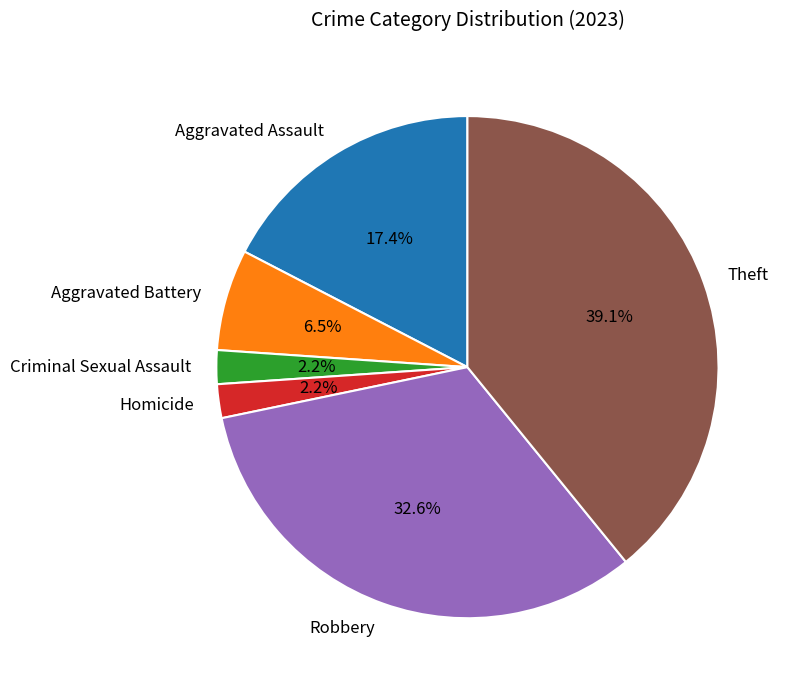

To the nearest percent, what is the combined percentage of Robbery and Theft?

72%